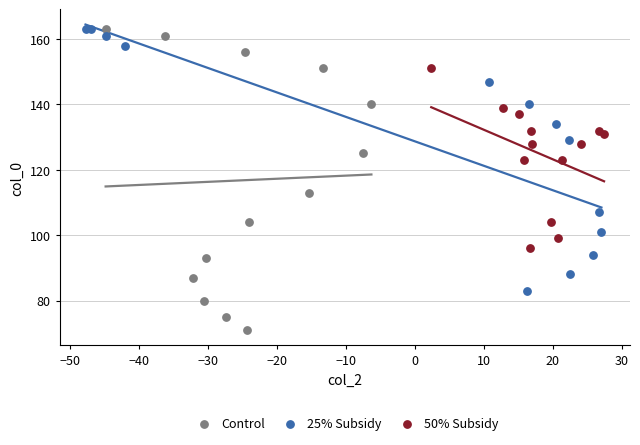

Which series reaches the minimum Y coordinate?

Control